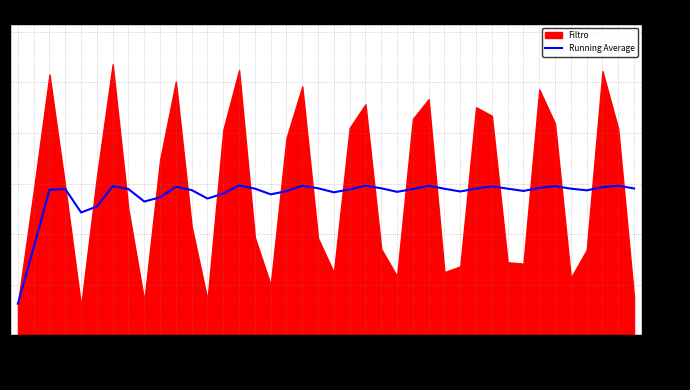

What is the difference between the maximum and minimum values?

0.5